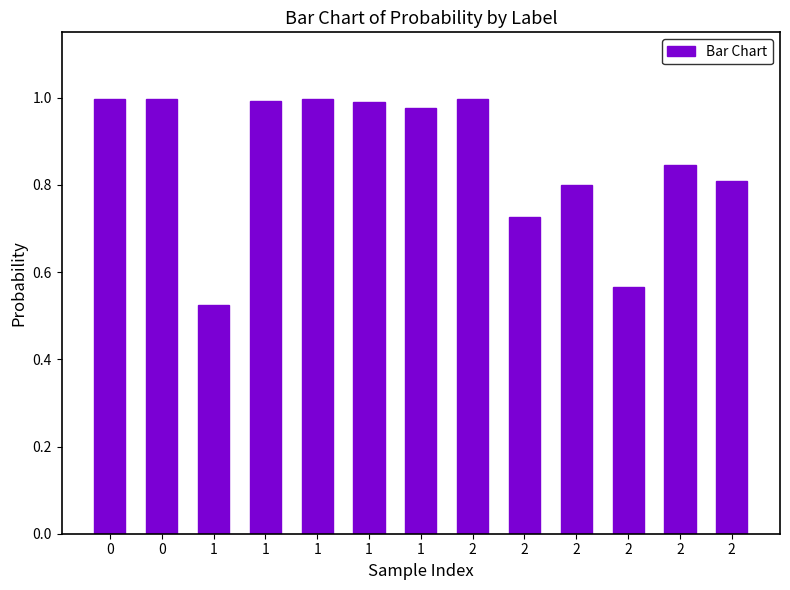

How many bars are there in total?

13